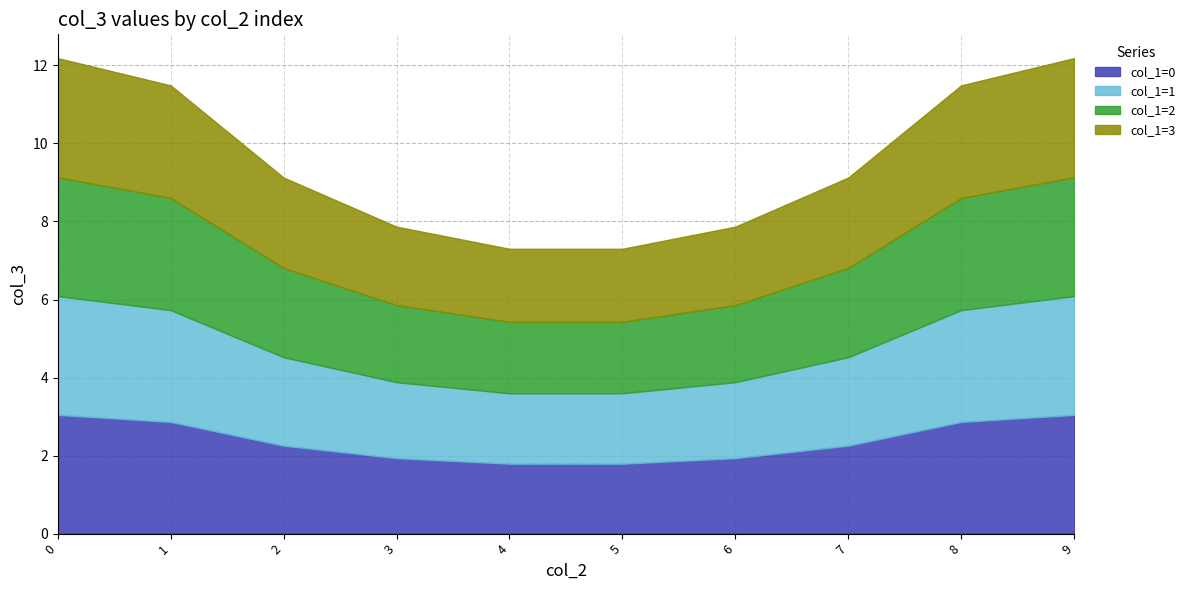

What are all the series names shown in the legend?

col_1=0, col_1=1, col_1=2, col_1=3